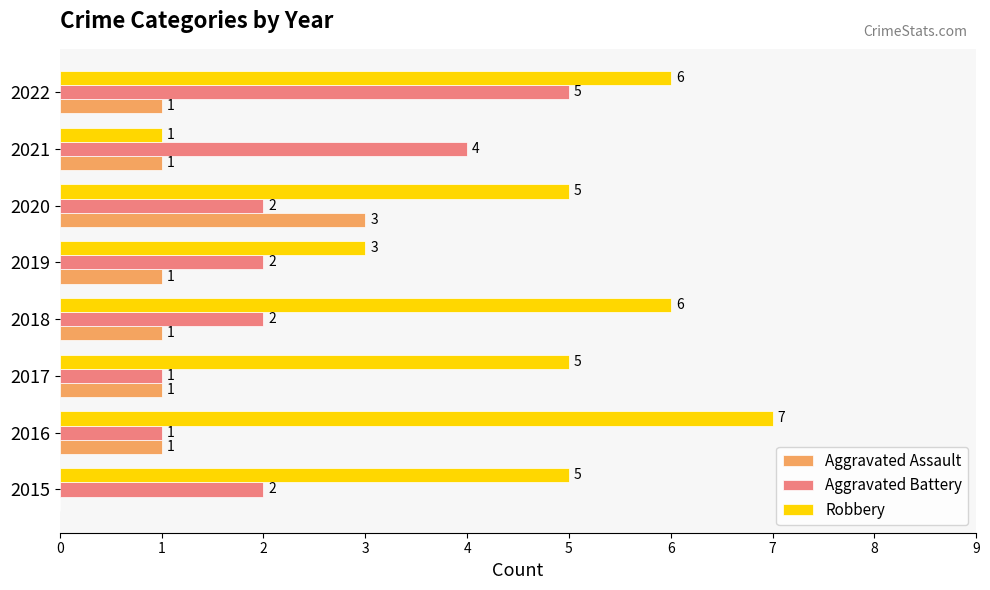

Between 2020 and 2021, which series saw the biggest shift?

Robbery